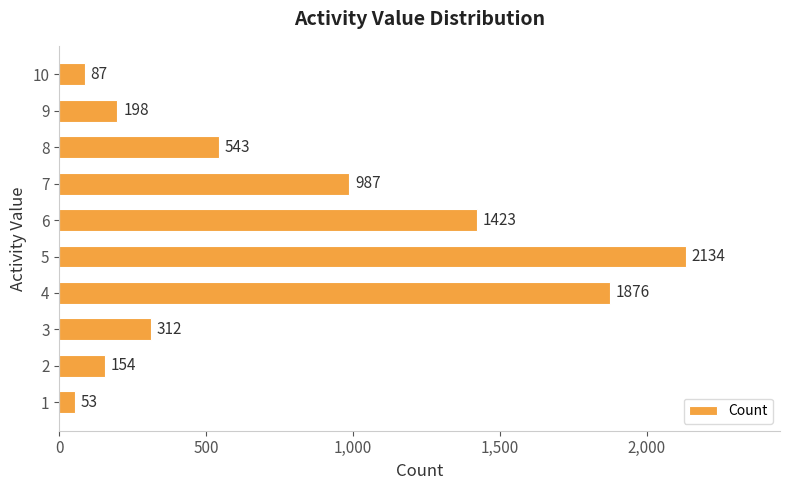

Rank the categories by value from lowest to highest.

1, 10, 2, 9, 3, 8, 7, 6, 4, 5